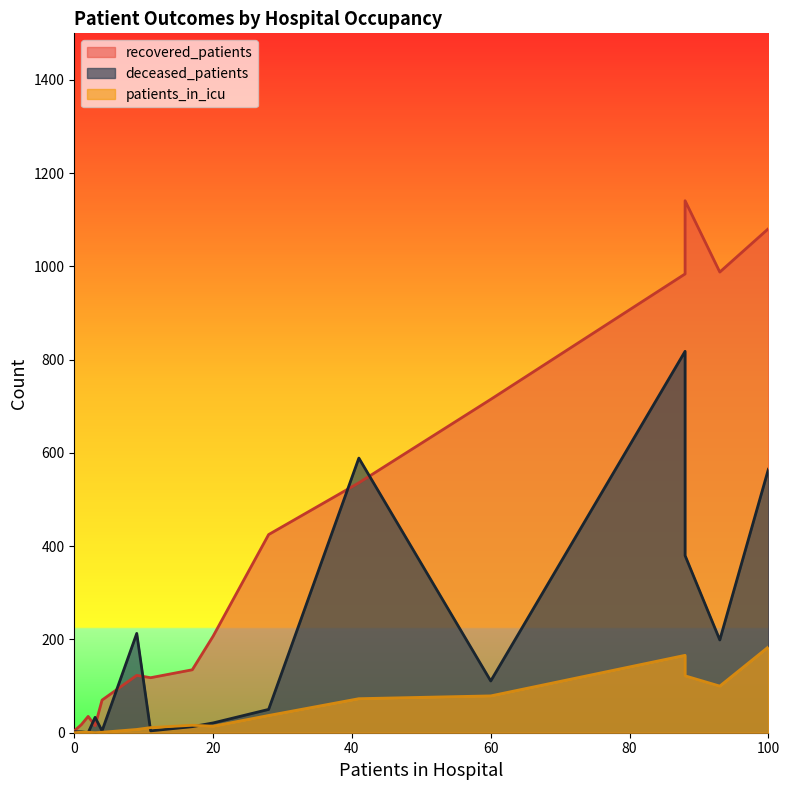

True or false: patients_in_icu and recovered_patients intersect in this chart.

False